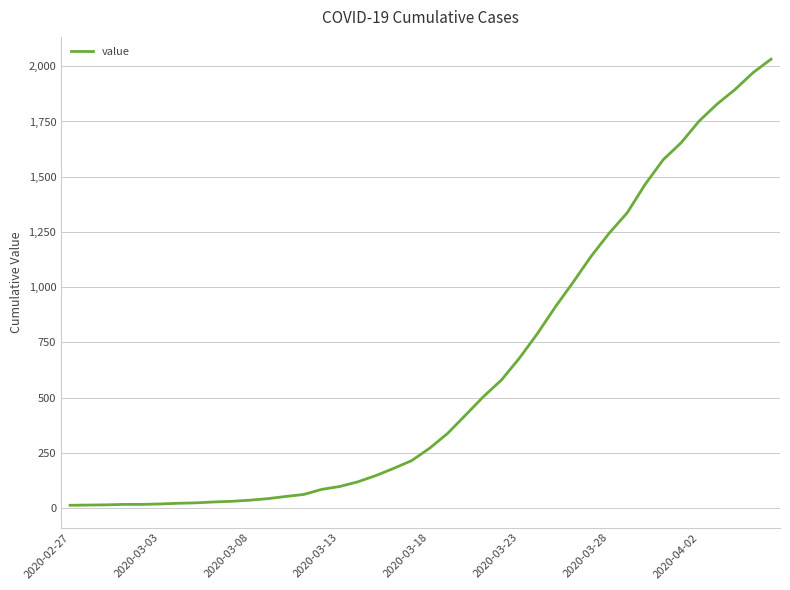

What is the maximum value shown in the chart?

2032